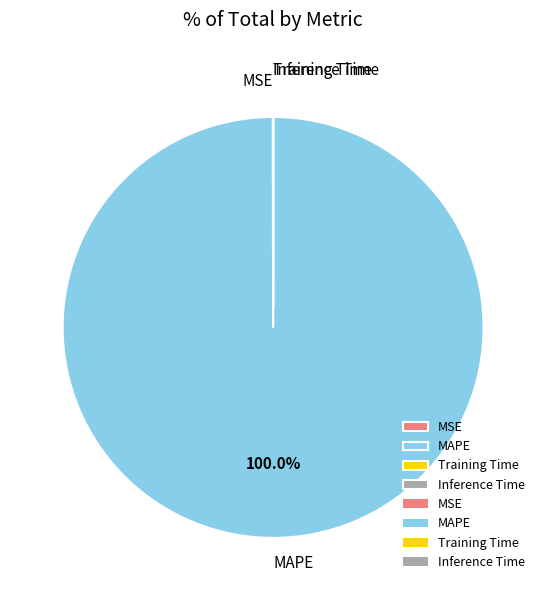

What is the majority slice?

MAPE